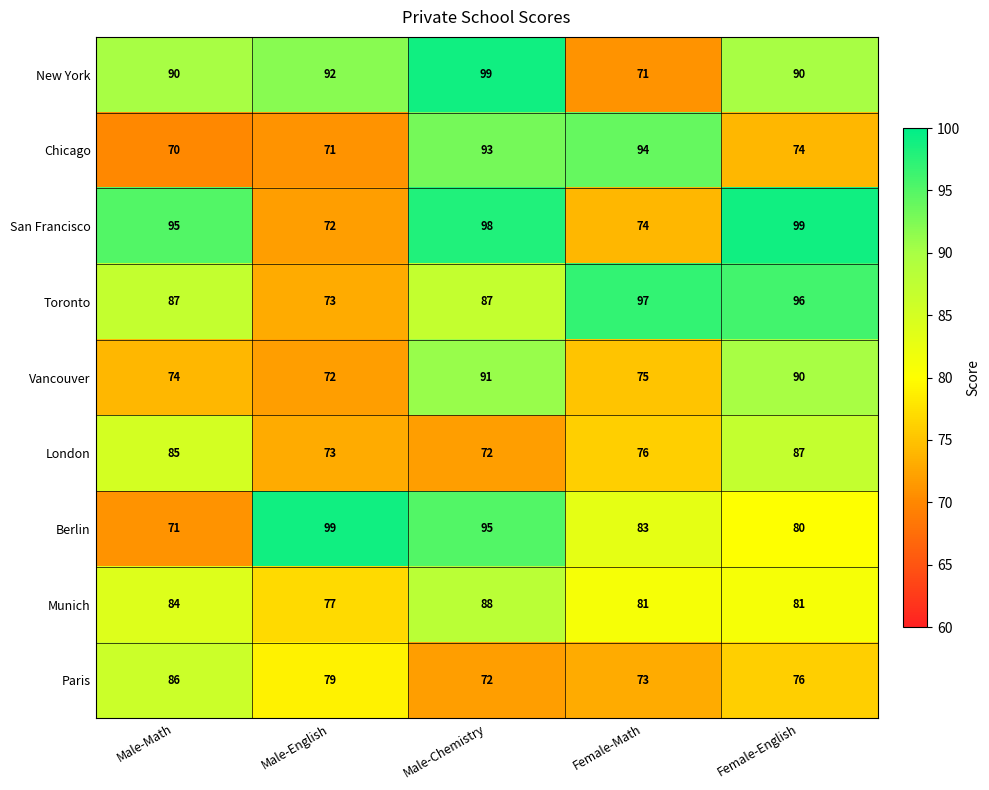

What is the spread (max minus min) of values at Male-Math?

25